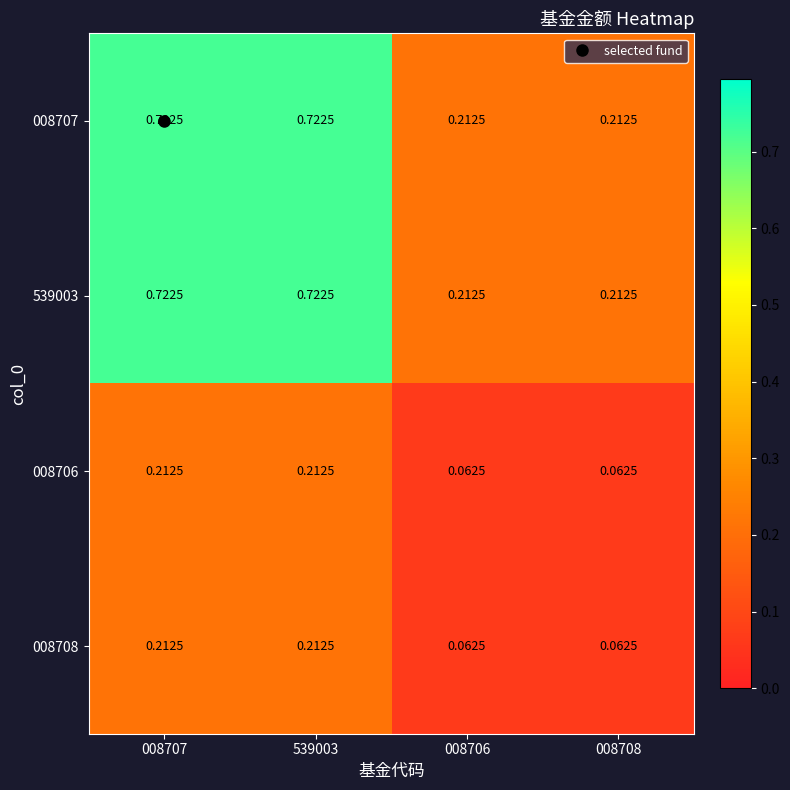

Is the value of 008707 at 008706 greater than the value of 008708 at 008708?

Yes